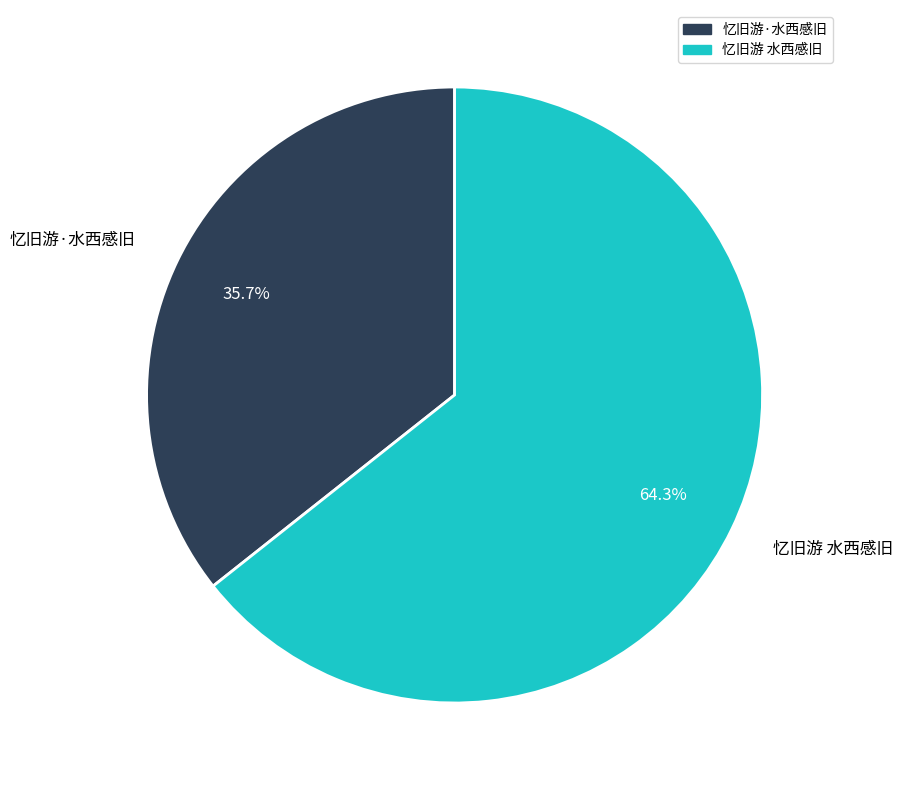

Rank the categories by value from lowest to highest.

忆旧游·水西感旧, 忆旧游 水西感旧